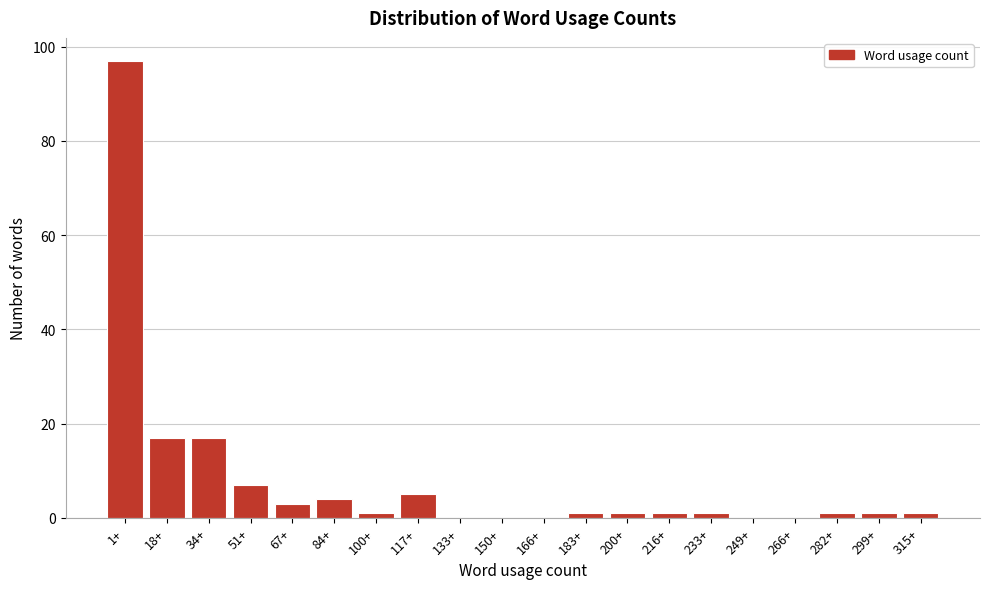

Reading right to left, transcribe all the data shown in this chart.

315+=1	299+=1	282+=1	266+=0	249+=0	233+=1	216+=1	200+=1	183+=1	166+=0	150+=0	133+=0	117+=5	100+=1	84+=4	67+=3	51+=7	34+=17	18+=17	1+=97